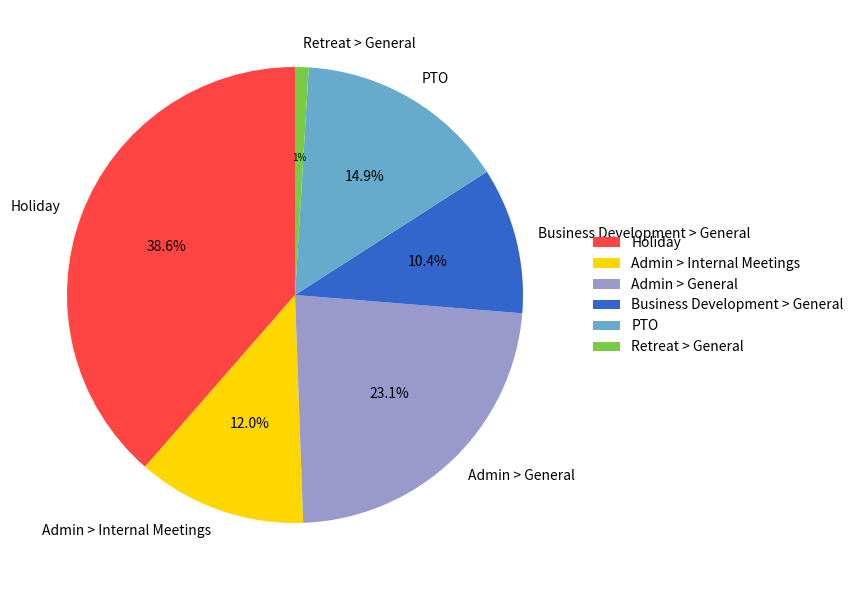

Rank the categories by value from lowest to highest.

Retreat > General, Business Development > General, Admin > Internal Meetings, PTO, Admin > General, Holiday